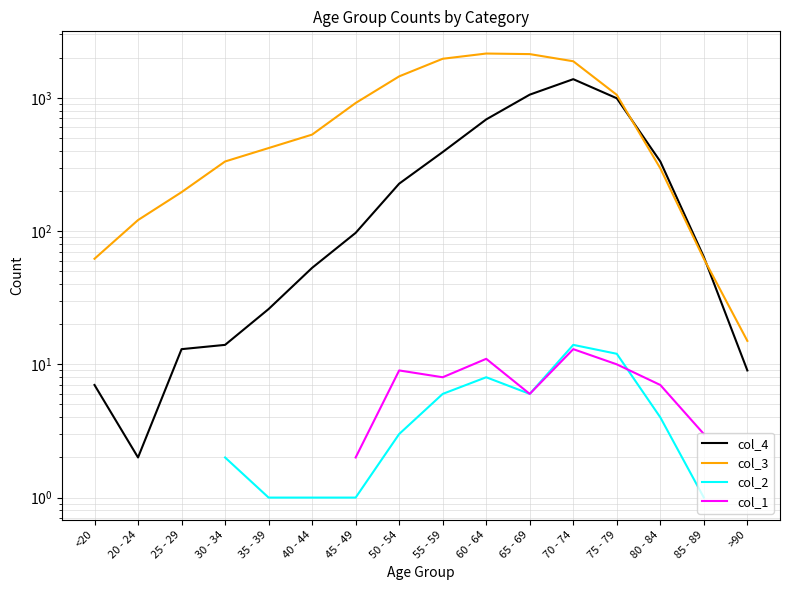

What is the value of the col_1 point at the 7th from the left?

2.0